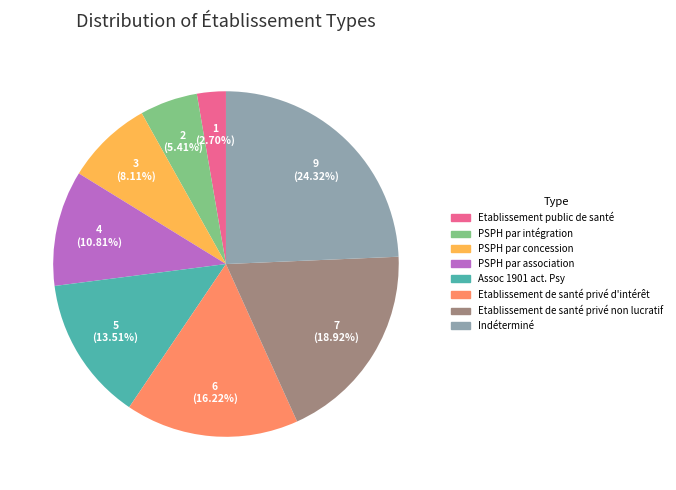

What percentage is NOT represented by Etablissement de santé privé d'intérêt?

83.8%